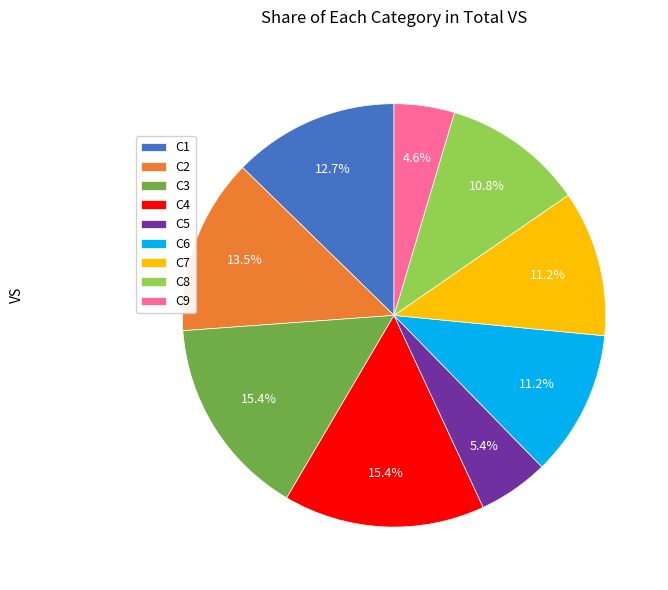

How many segments does this pie chart have?

9